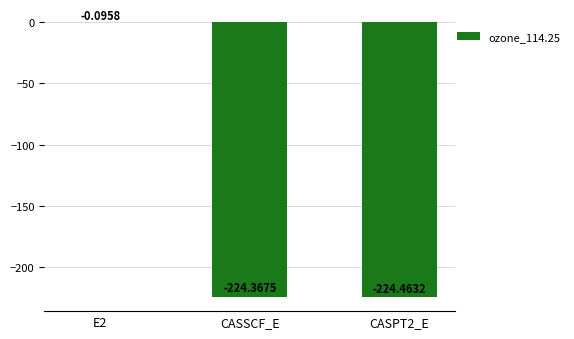

What is the change in value from E2 to CASPT2_E?

-224.4